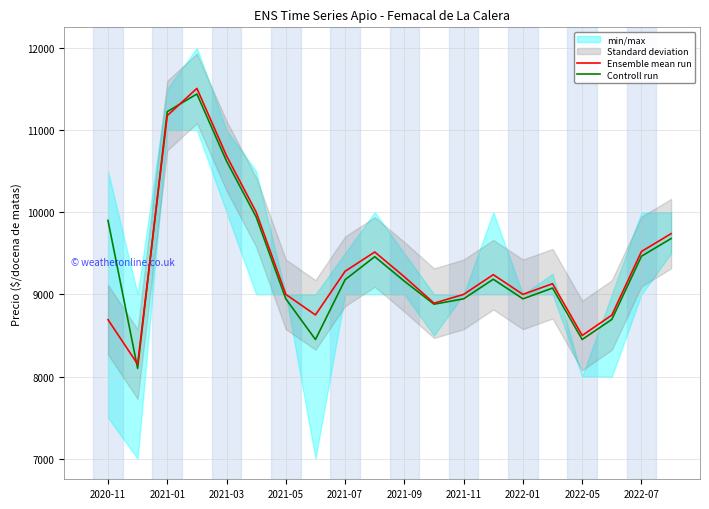

What is the difference between the maximum and minimum values in the Controll run series?

3339.8